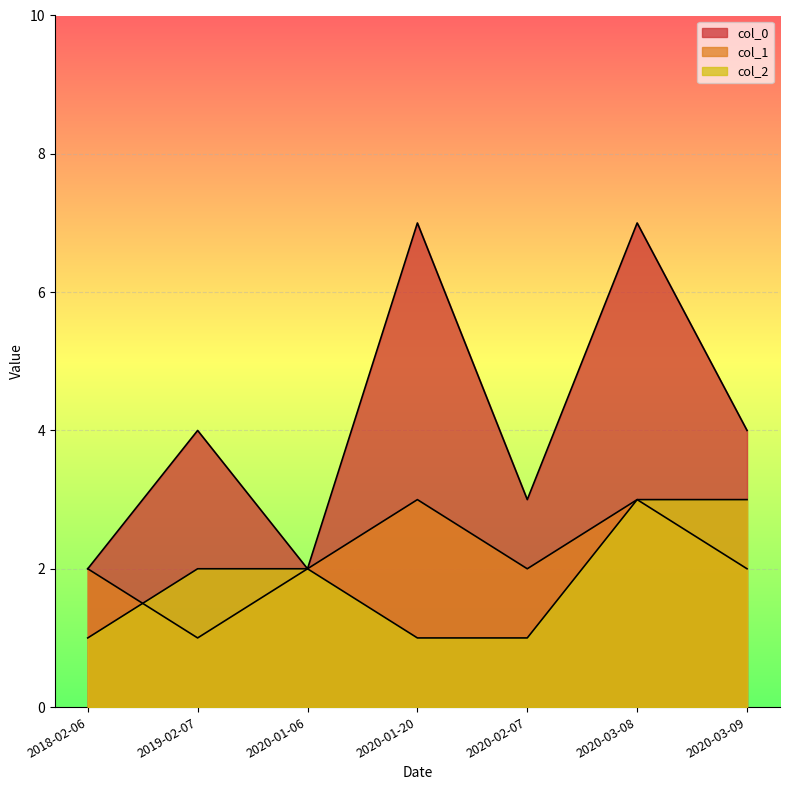

What is the label of the 1st point from the right?

2020-03-09